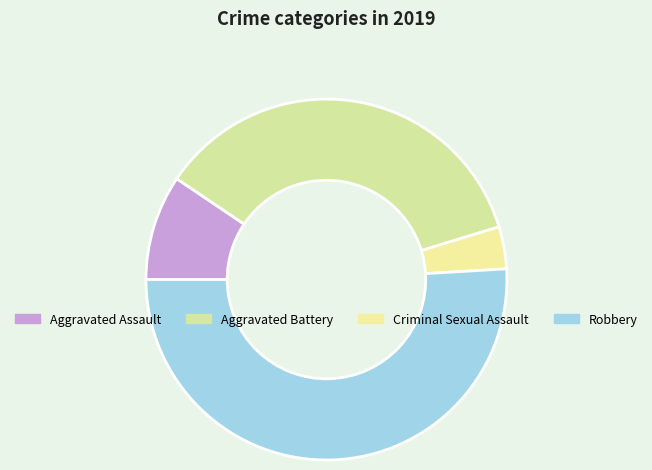

The Aggravated Assault slice represents 9% of the pie. True or false?

True